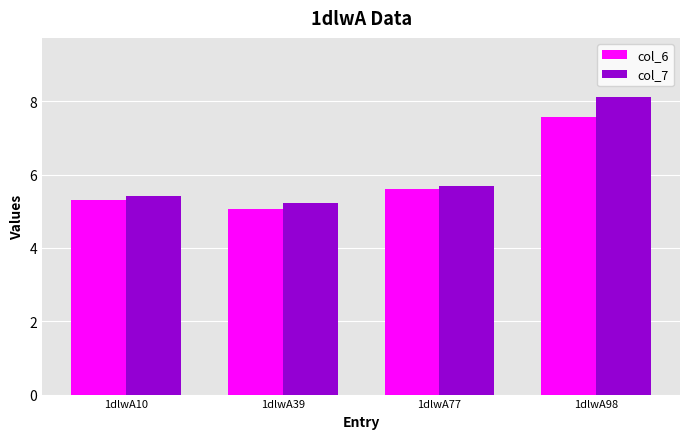

Are the bars horizontal?

No